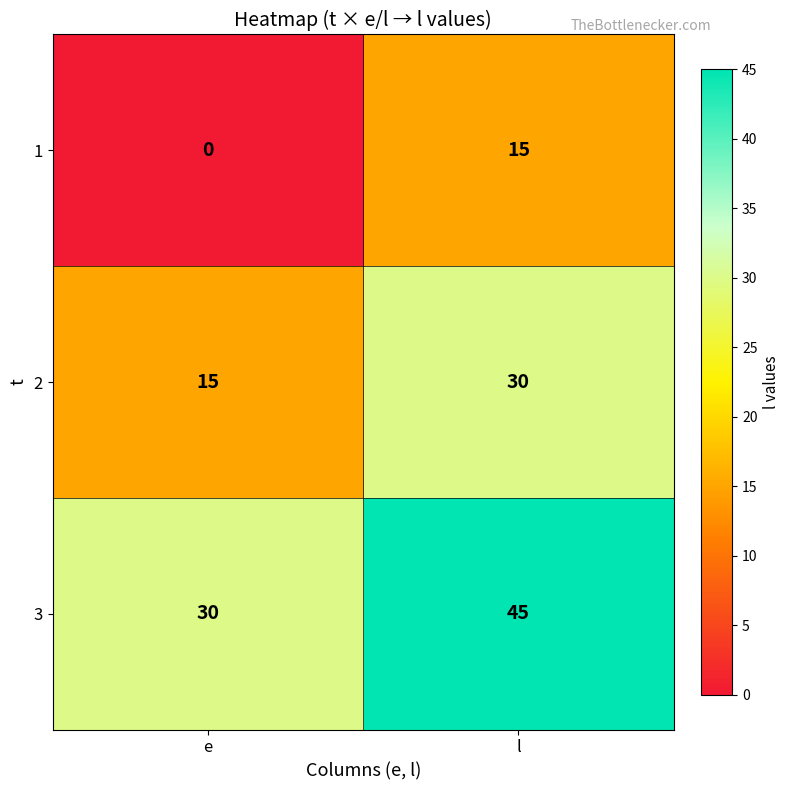

What is the difference between the highest and lowest values at l?

30